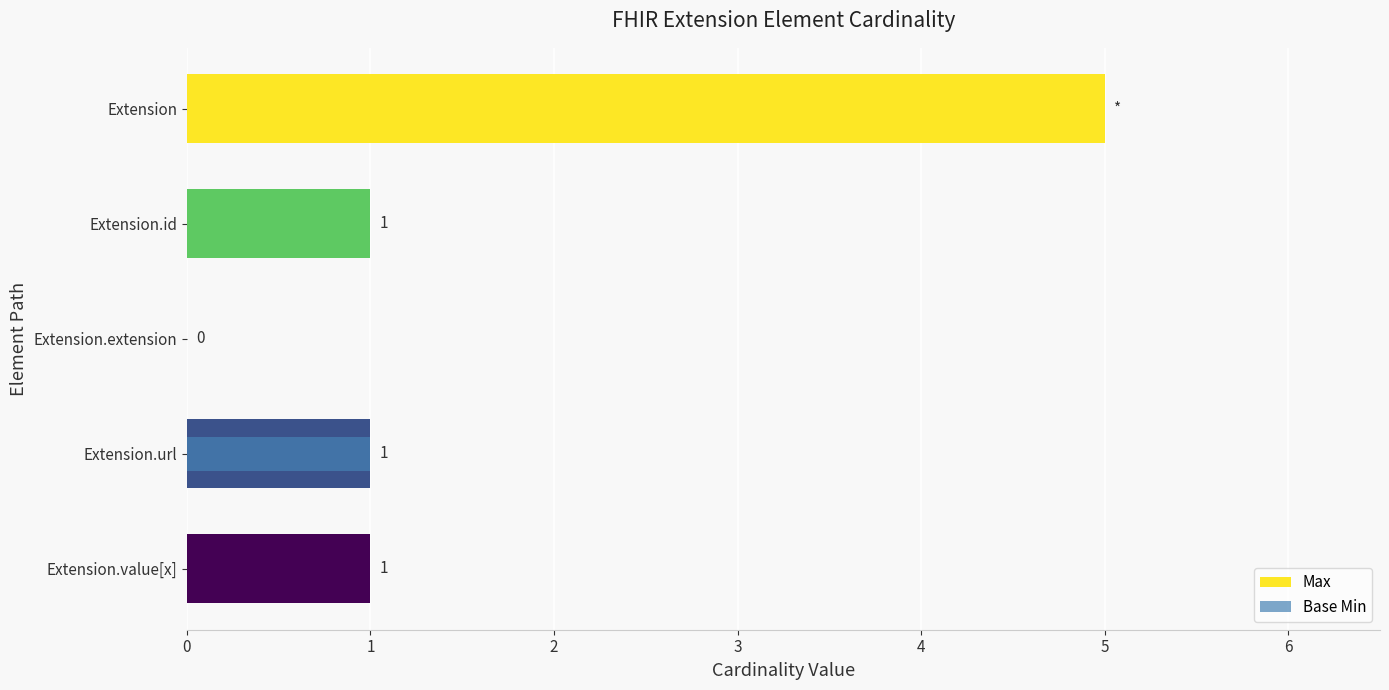

Rank the series at Extension from highest to lowest value.

Max, Base Min